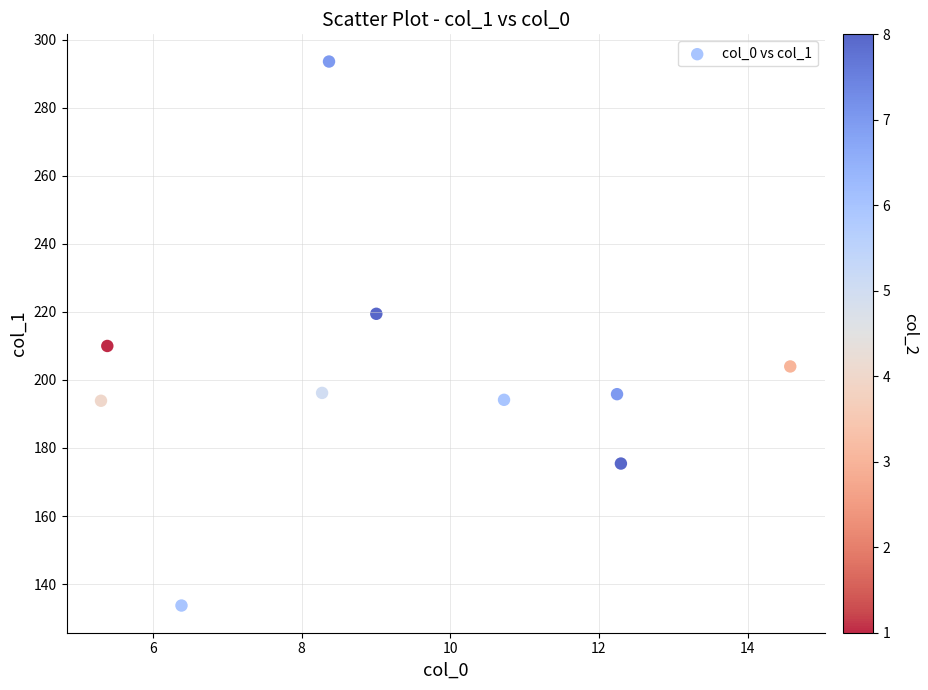

What Y value in the scatter plot is closest to 213?

210.0